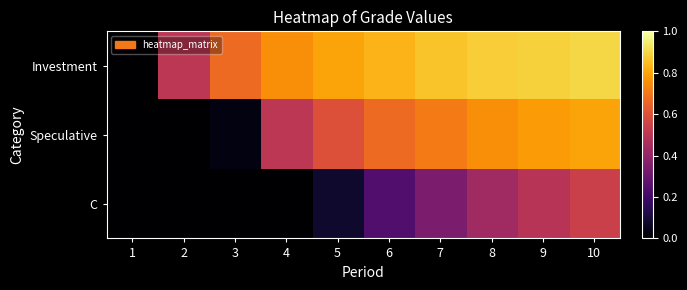

What is the total value across all series at 3?

0.7